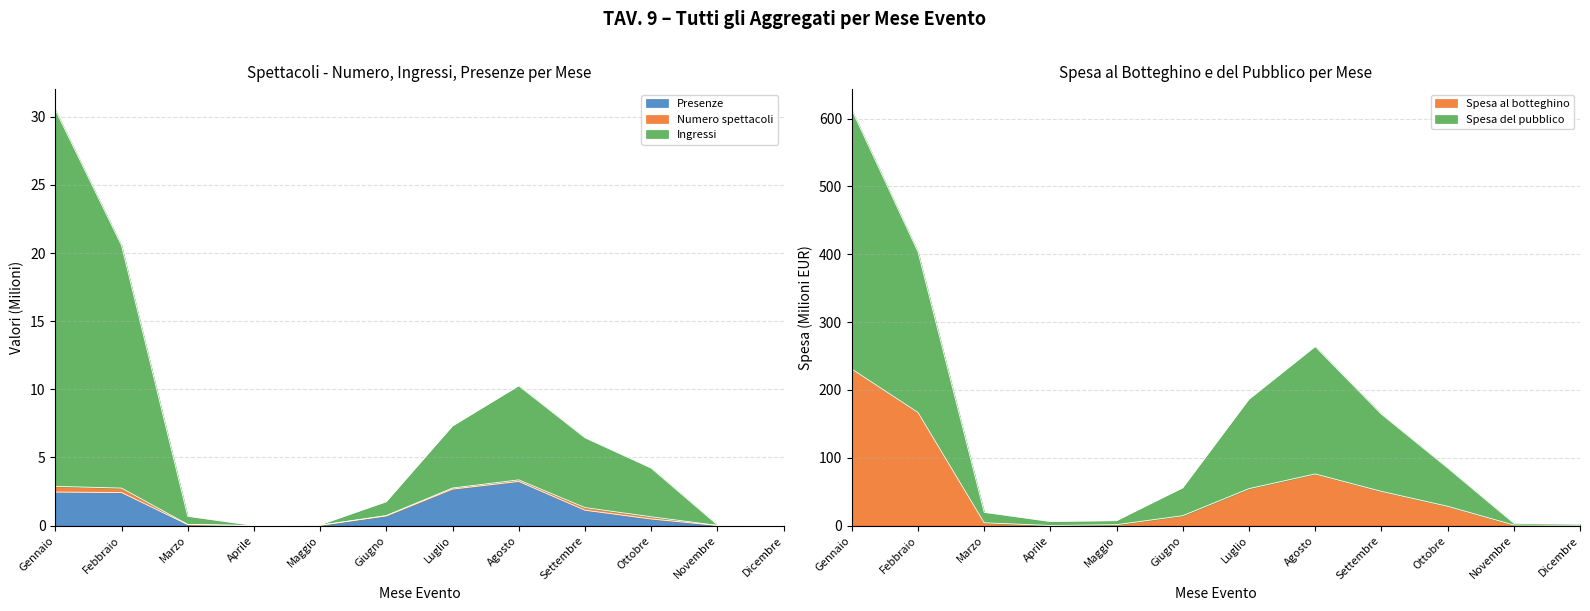

What is the label of the 12th point from the right?

Gennaio